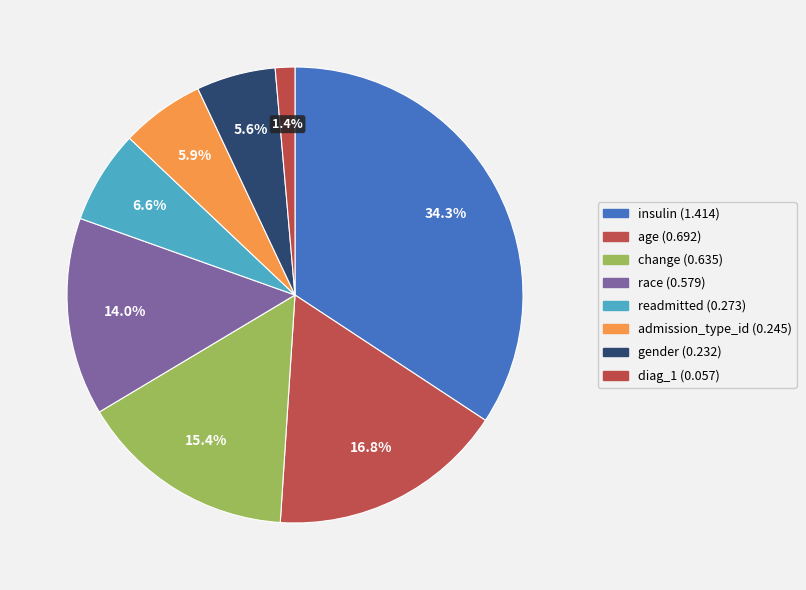

How many segments does this pie chart have?

8